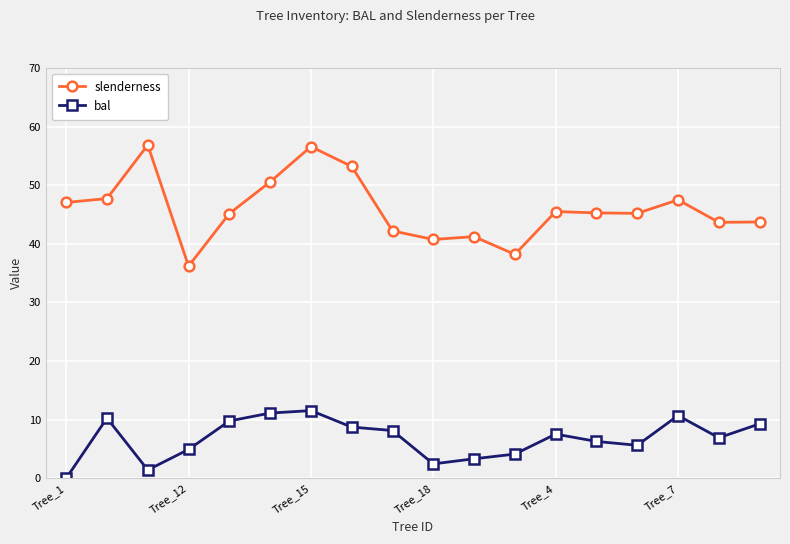

What is the highest value of the slenderness series?

56.9